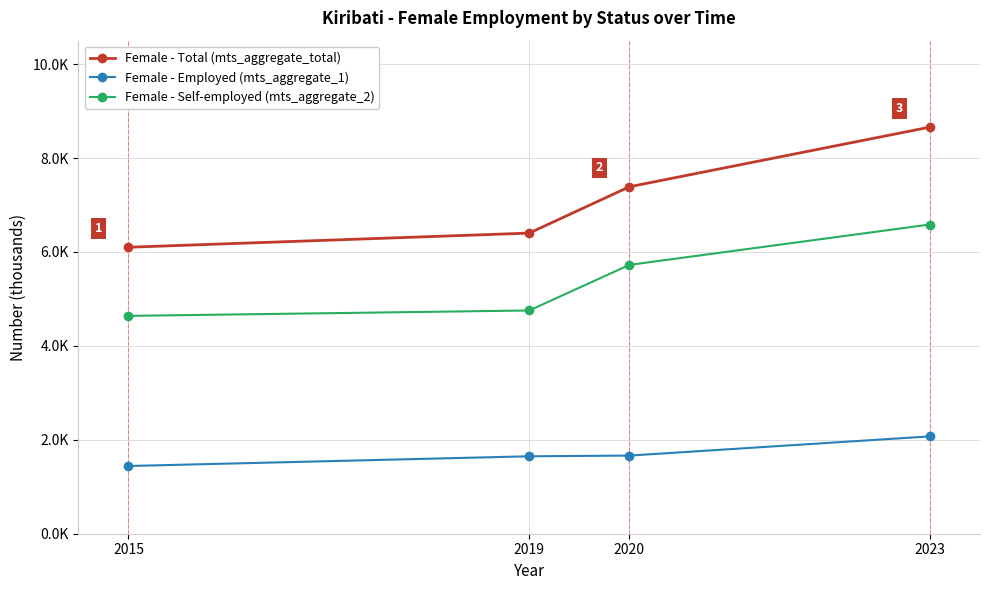

True or false: Female - Total (mts_aggregate_total) has more than 0 points higher than both neighbors.

False